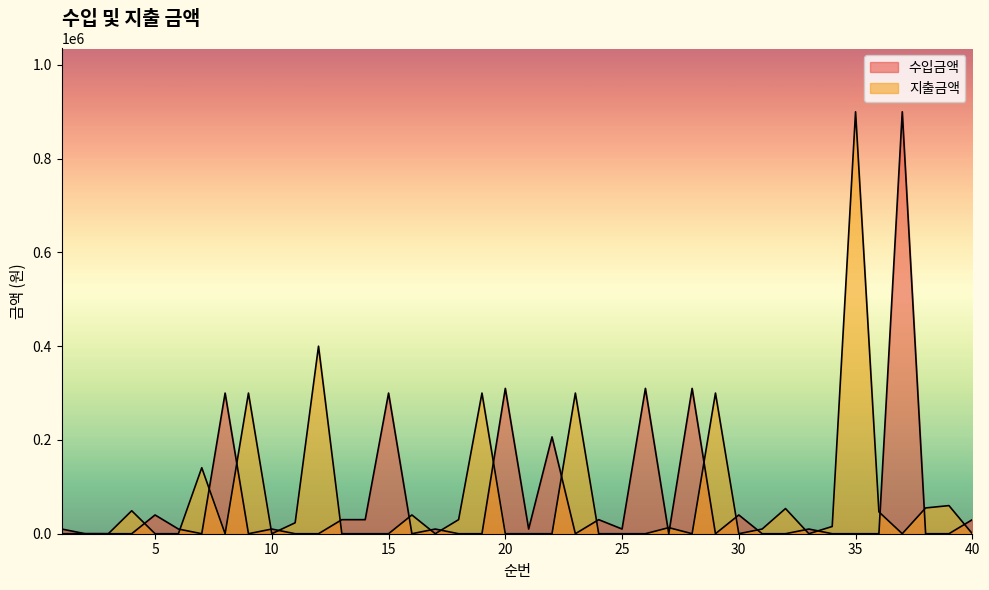

Between which two adjacent categories do 지출금액 and 수입금액 first intersect?

2 and 3